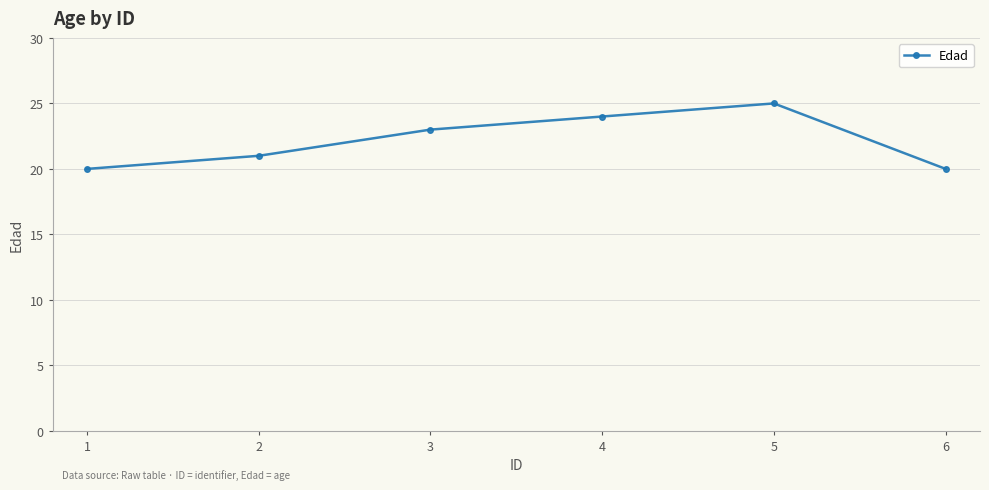

What is the value of the 1st point from the left?

20